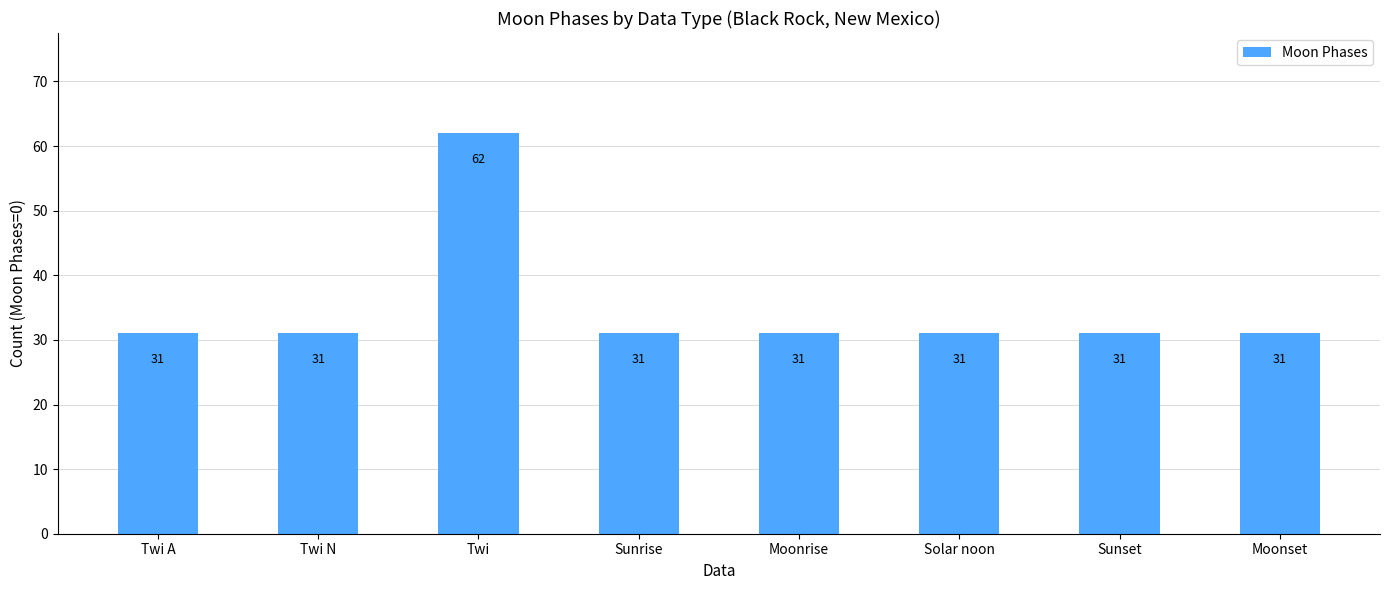

Reading left to right, list all the values displayed in this chart.

31	31	62	31	31	31	31	31